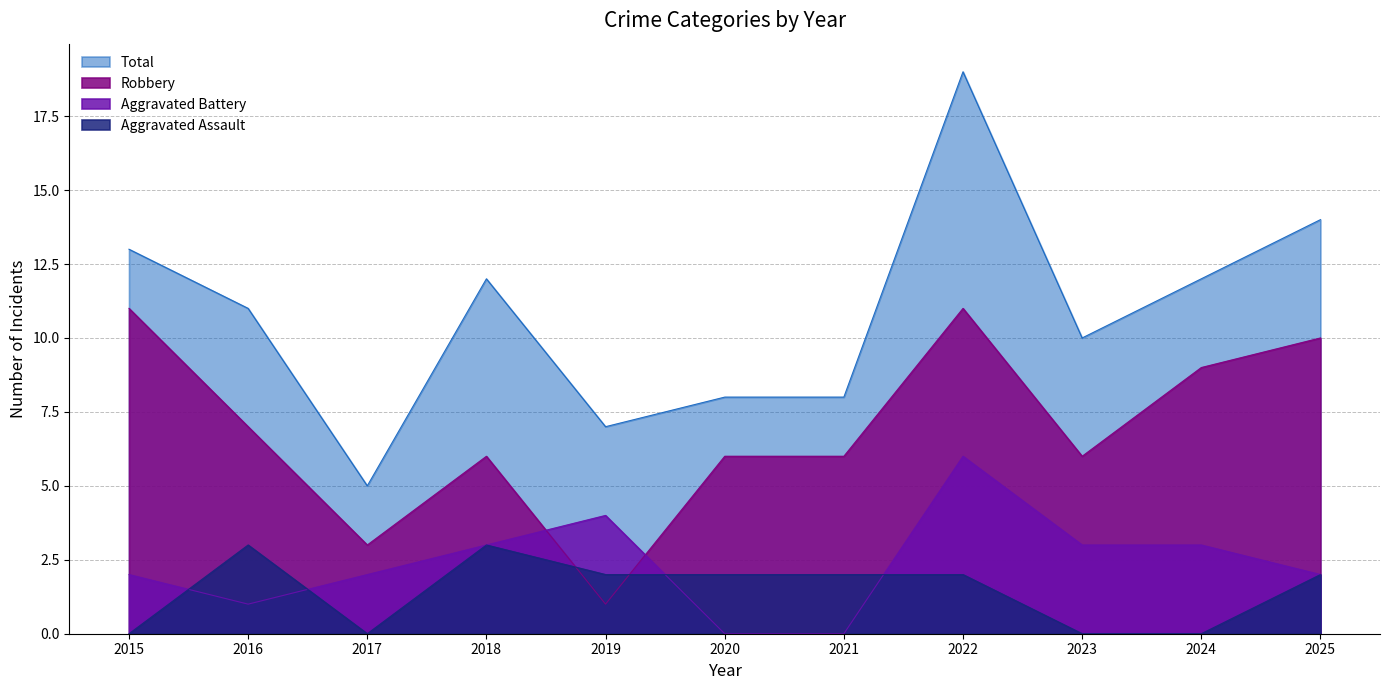

What are all the series names shown in the legend?

Total, Robbery, Aggravated Battery, Aggravated Assault